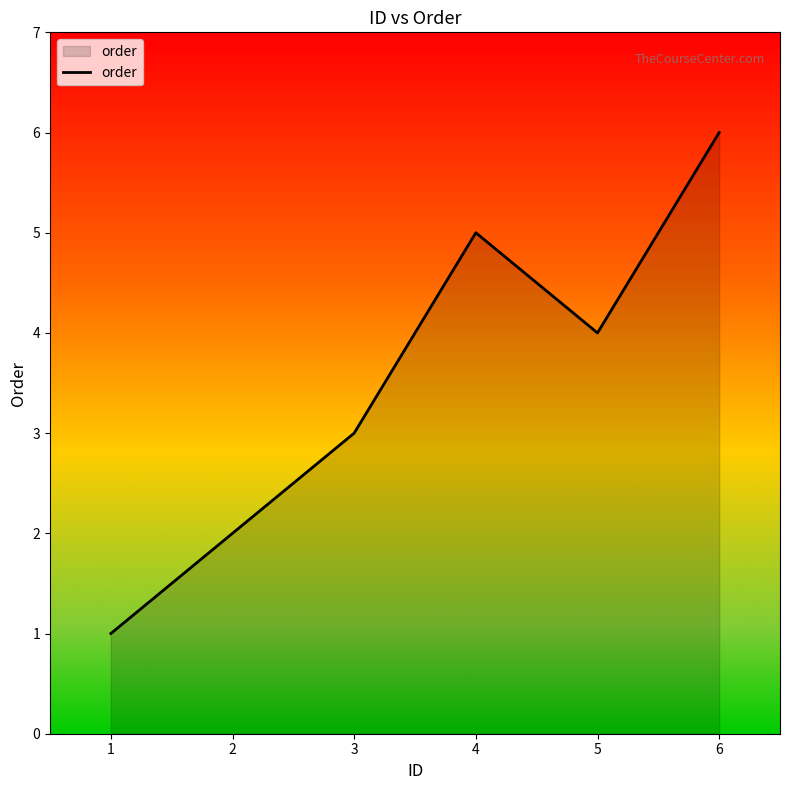

Which has a higher value, 4 or 1?

4